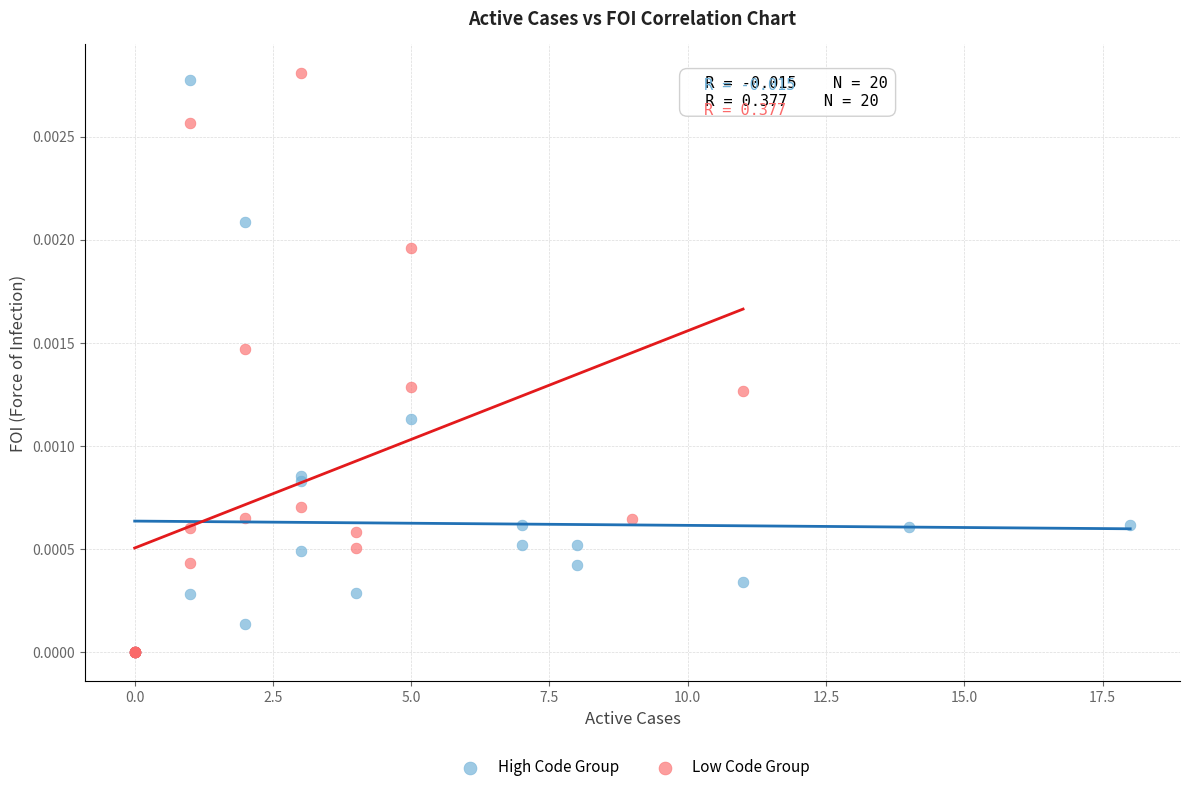

Which series contains the highest Y value?

Low Code Group